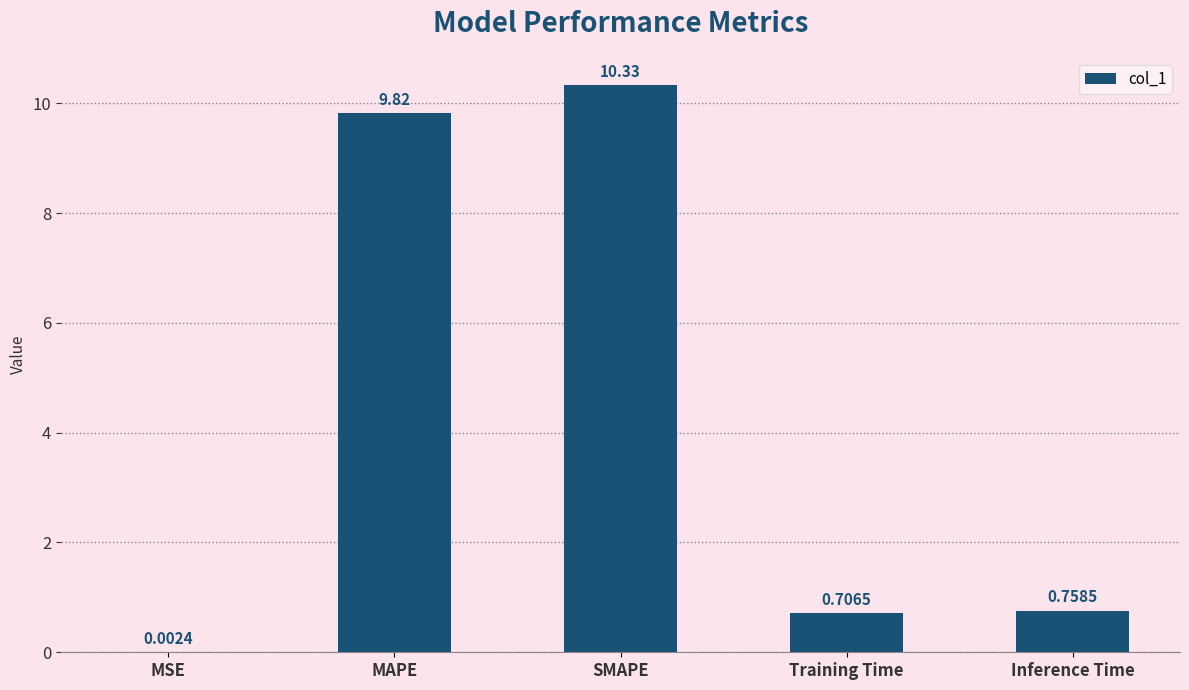

What is the change in value from MSE to MAPE?

+9.8